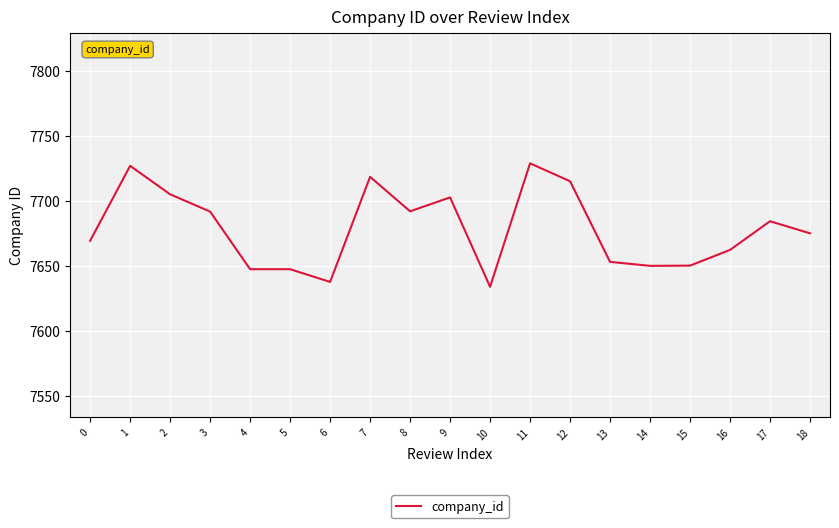

What is the sum of the values at 3 and 4?

15339.5